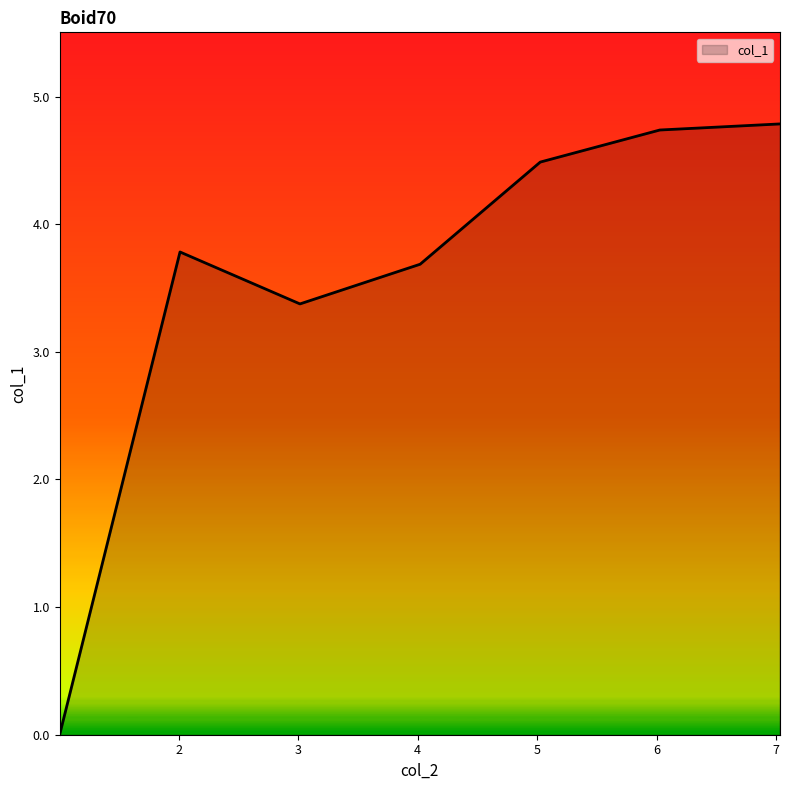

What is the difference between the maximum and second lowest values?

1.4